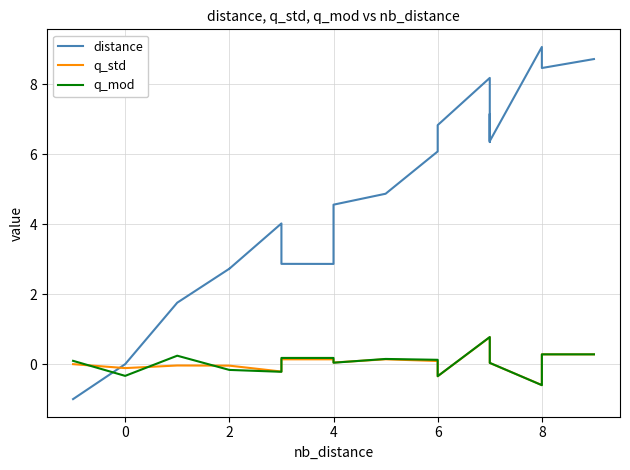

Is this an area chart (filled region under the line)?

No